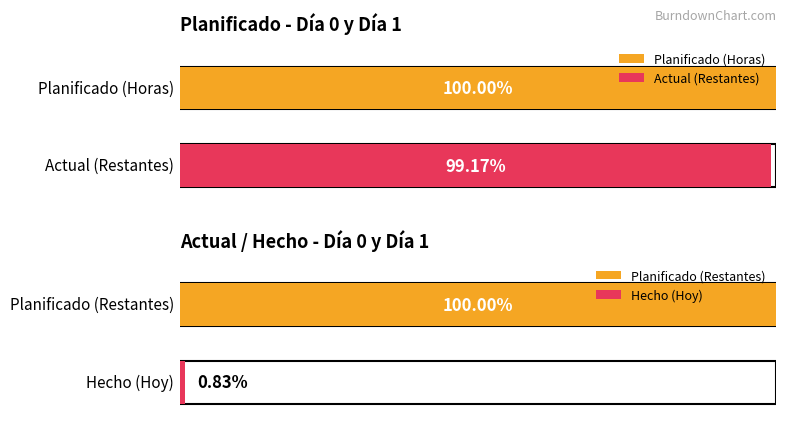

Does the chart contain stacked bars?

No